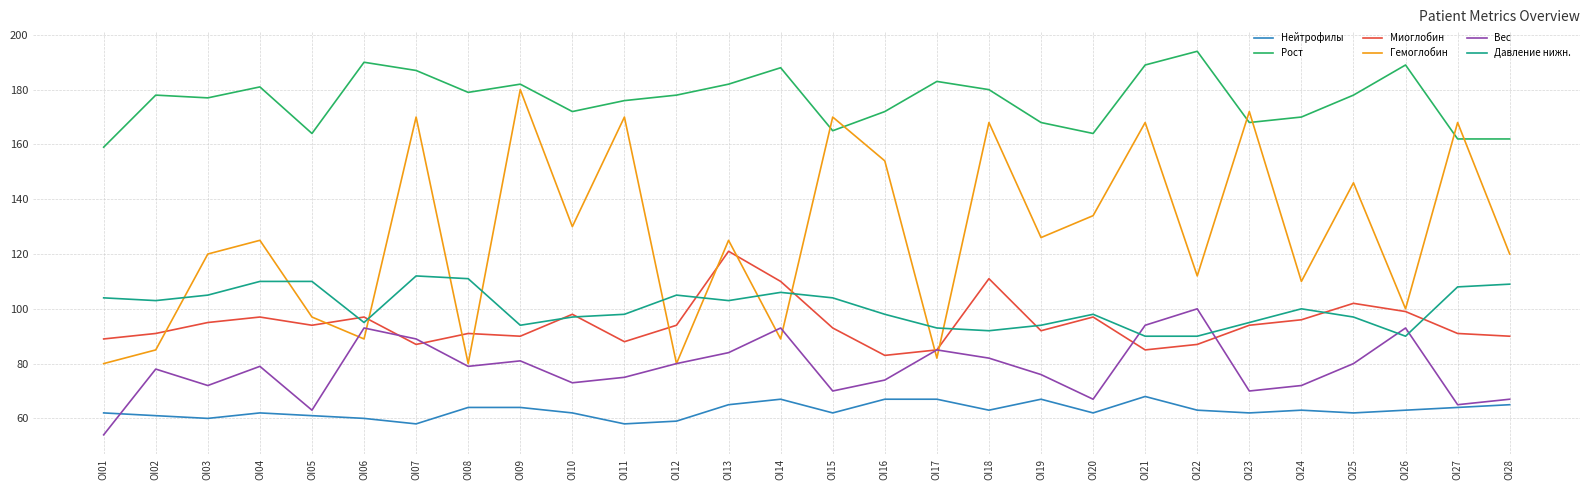

What is the difference between the Рост values at OI26 and OI22?

5